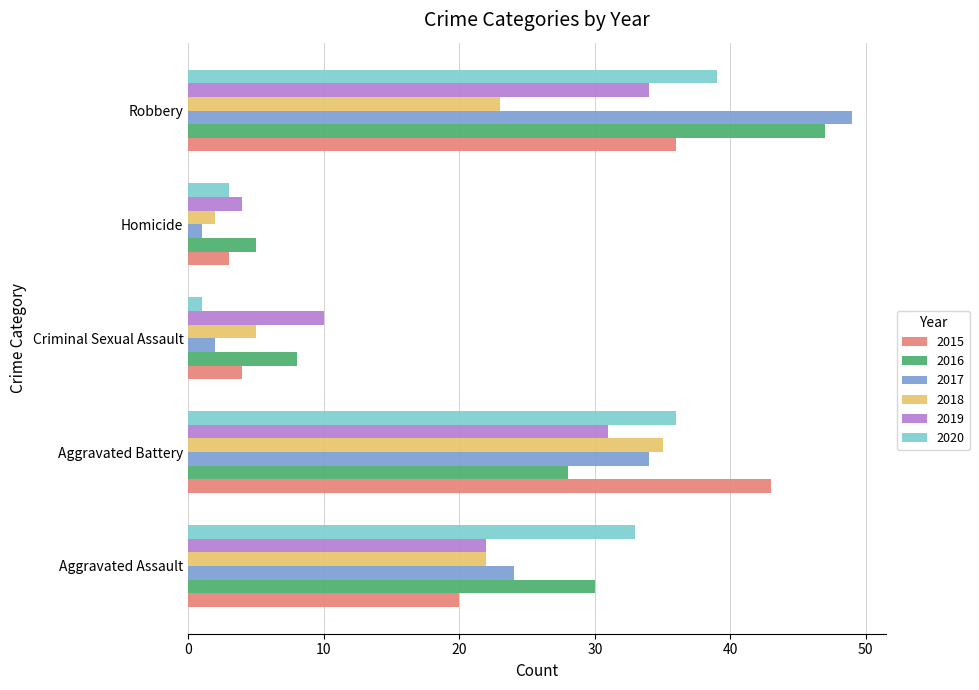

At which category does the chart reach its peak across all series?

Robbery